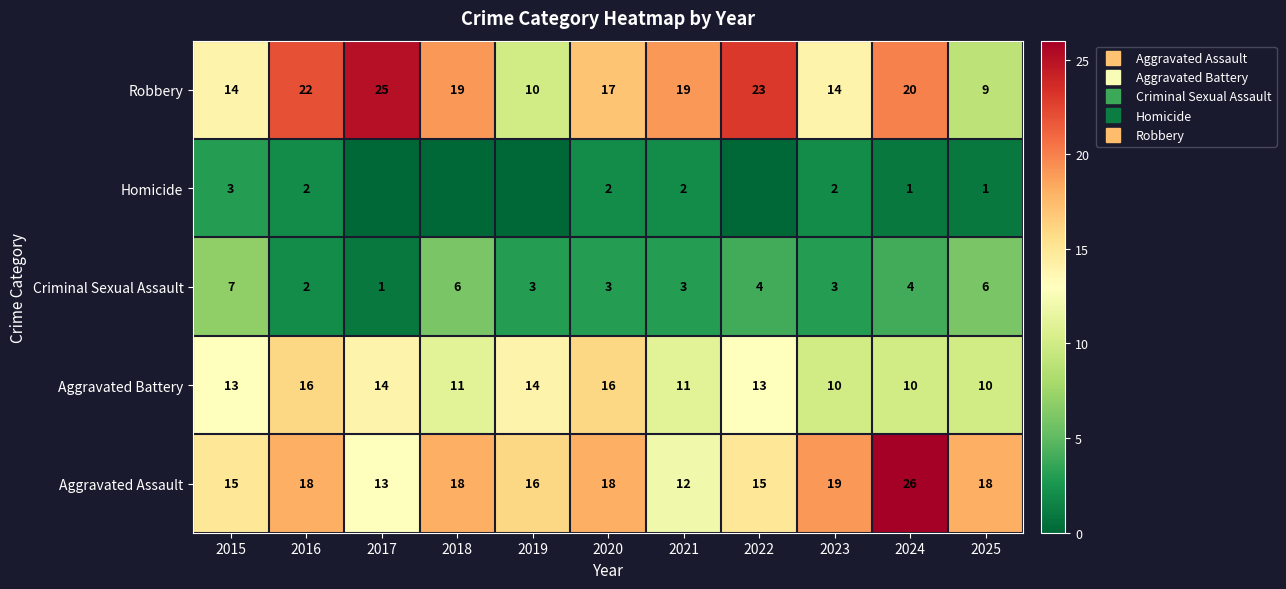

At how many categories does at least one series exceed 18?

7